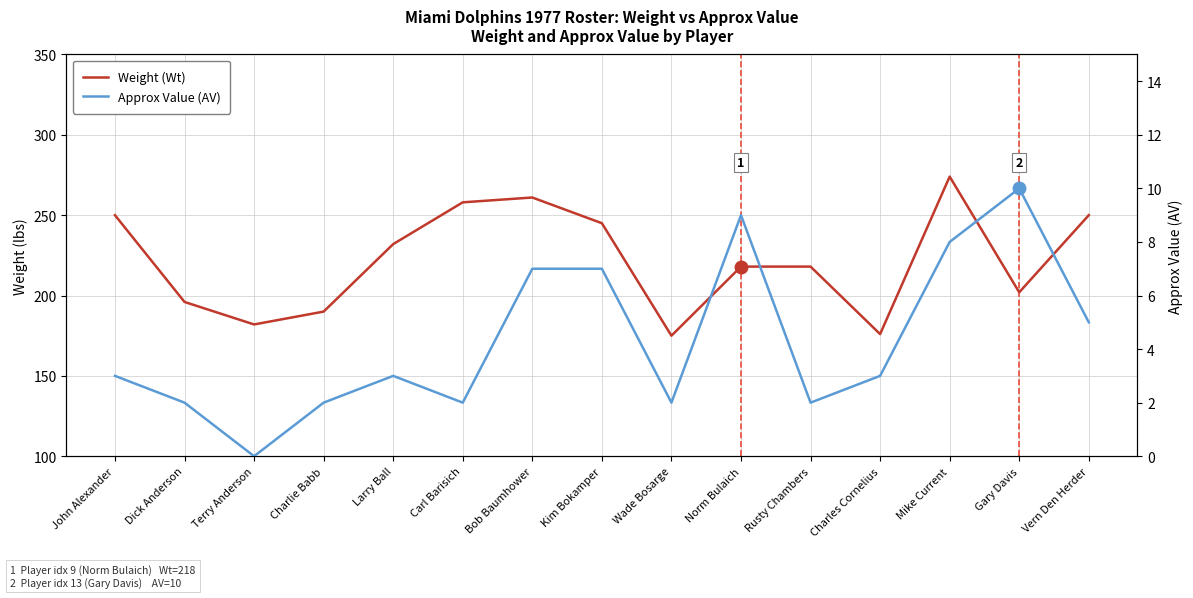

What is the label of the 5th point from the left?

Larry Ball